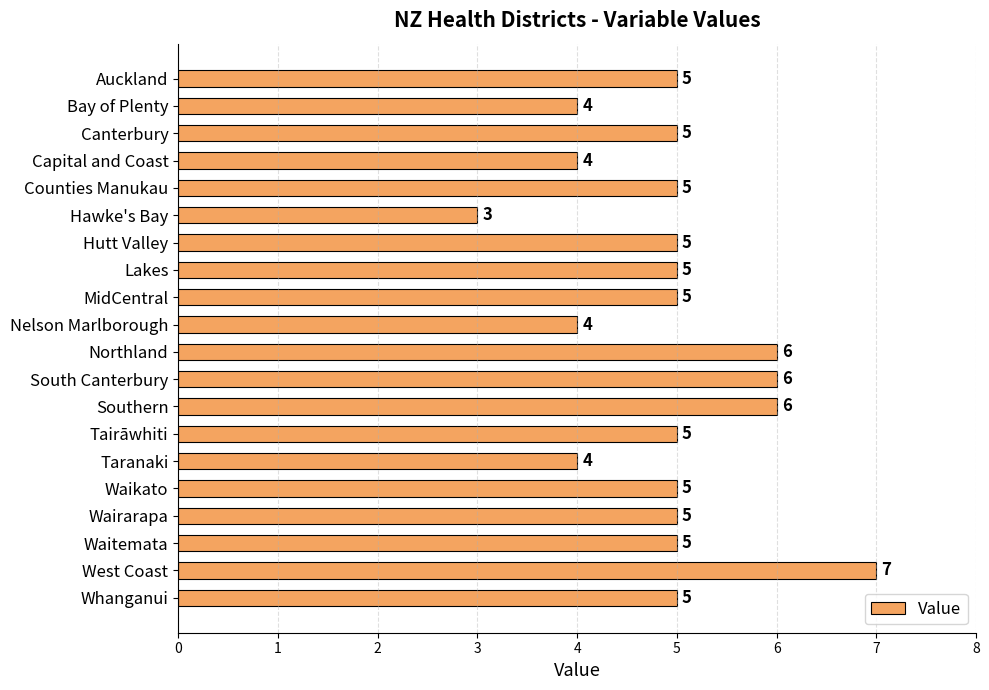

Reading bottom to top, list all the values displayed in this chart.

5	7	5	5	5	4	5	6	6	6	4	5	5	5	3	5	4	5	4	5